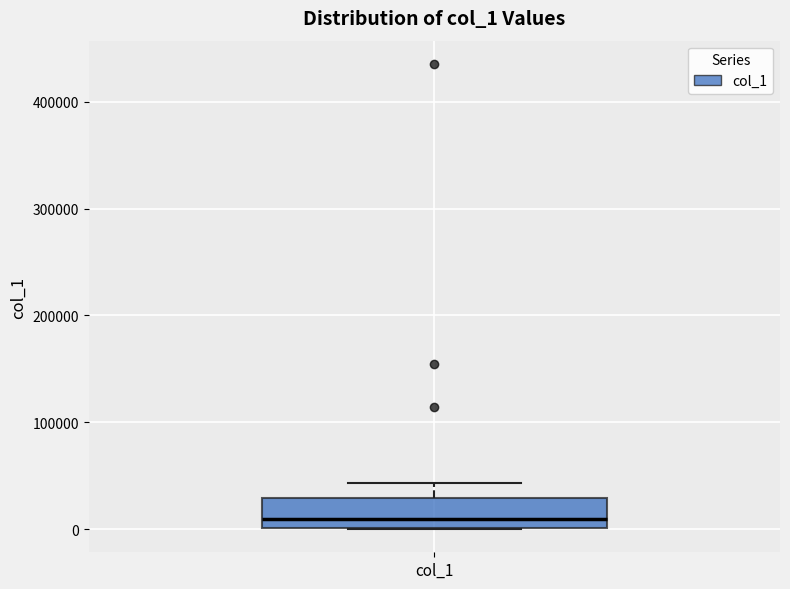

Transcribe this box plot: give where the median line is, the range the box spans, and where the two whiskers end, as read against the y-axis. The values are not printed on the chart, so give them approximately, as read against the axis.

median 10000, box 0 to 30000, whiskers 0 to 40000